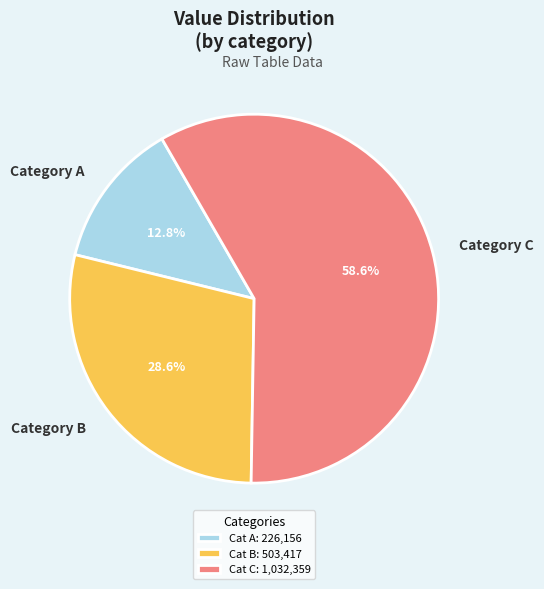

Approximately how many times larger is the value at Category C compared to Category A?

4.6